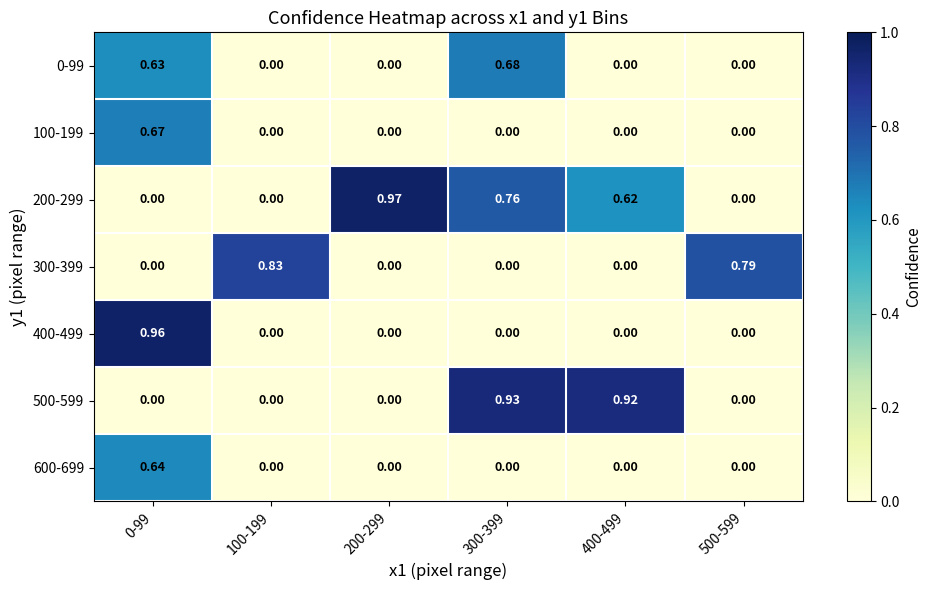

Count the number of data series in this chart.

7